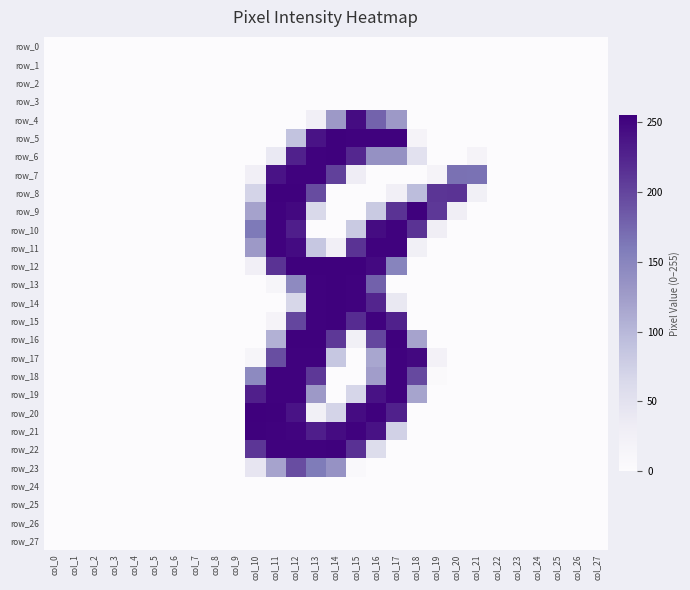

The row_3 series shows 0 at col_14. True or false?

True